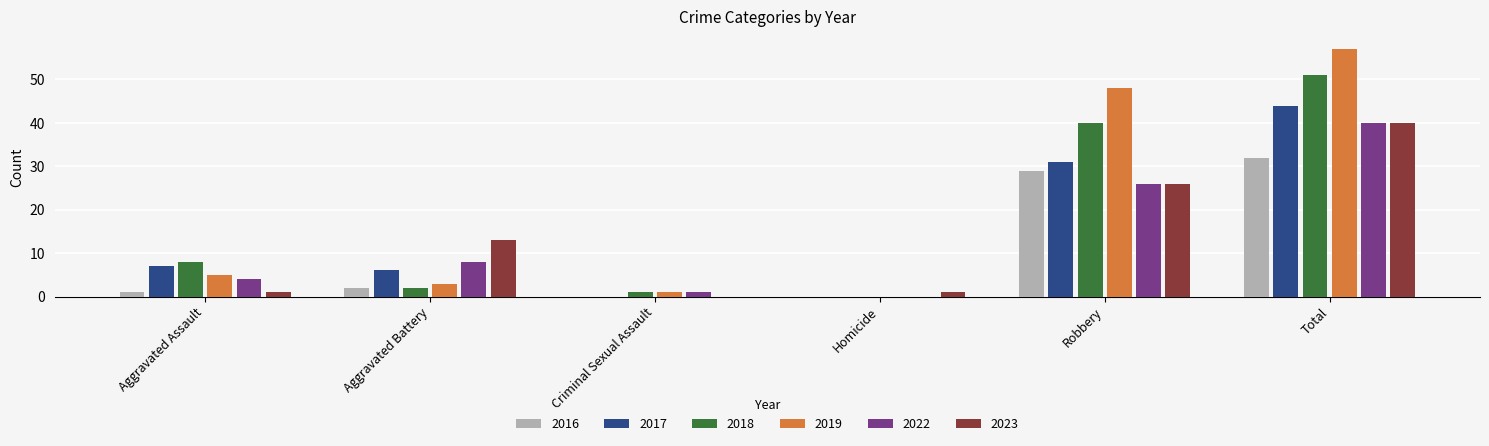

At which label is 2019 closest to 28?

Robbery